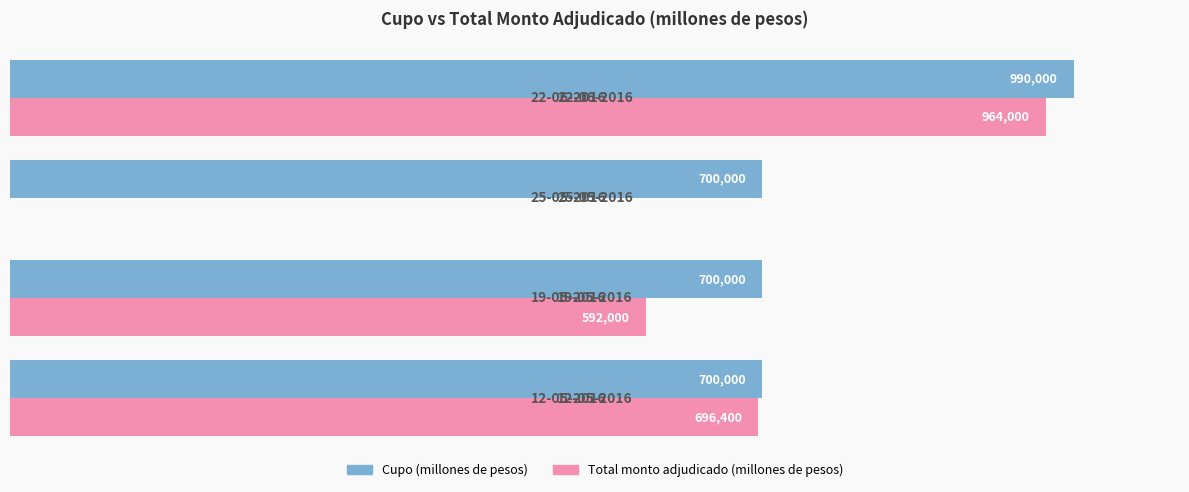

Which series has the largest range (max minus min)?

Total monto adjudicado (millones de pesos)